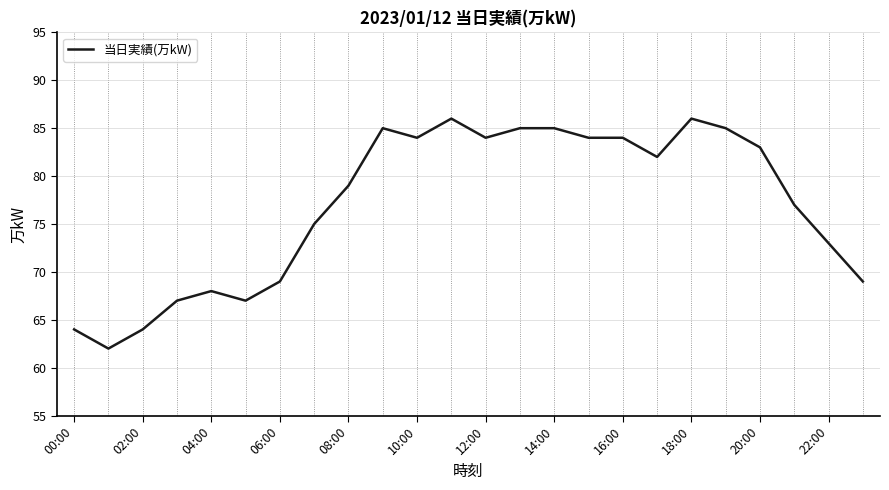

What is the difference between the maximum and minimum values?

24